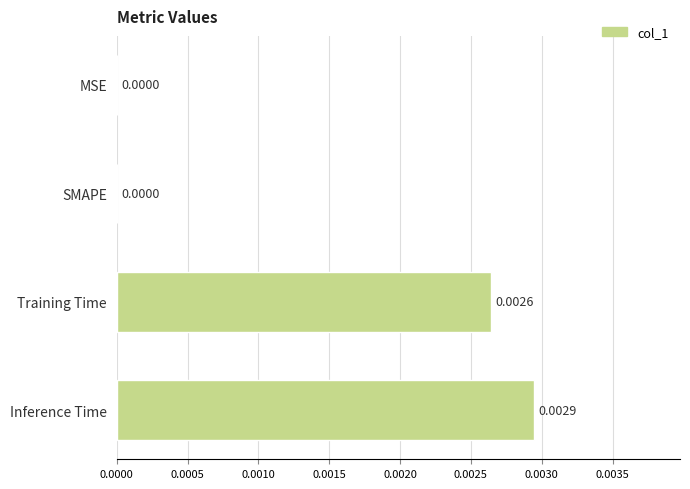

Does the chart contain stacked bars?

No